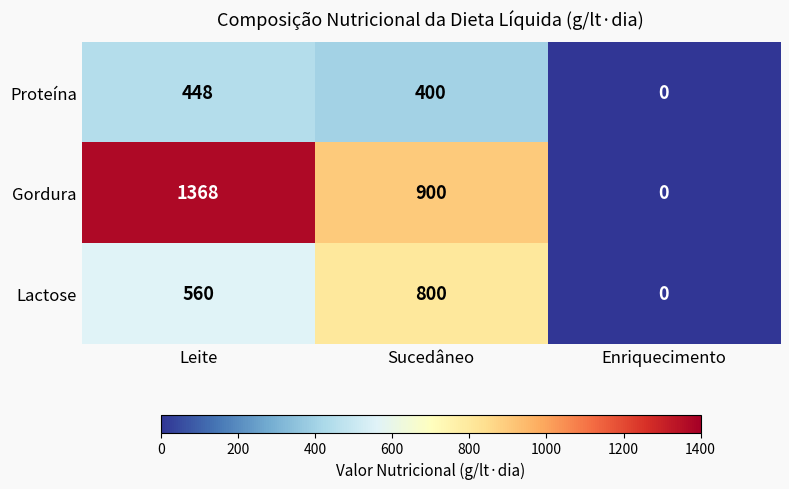

Which series has the largest total across all categories?

Gordura